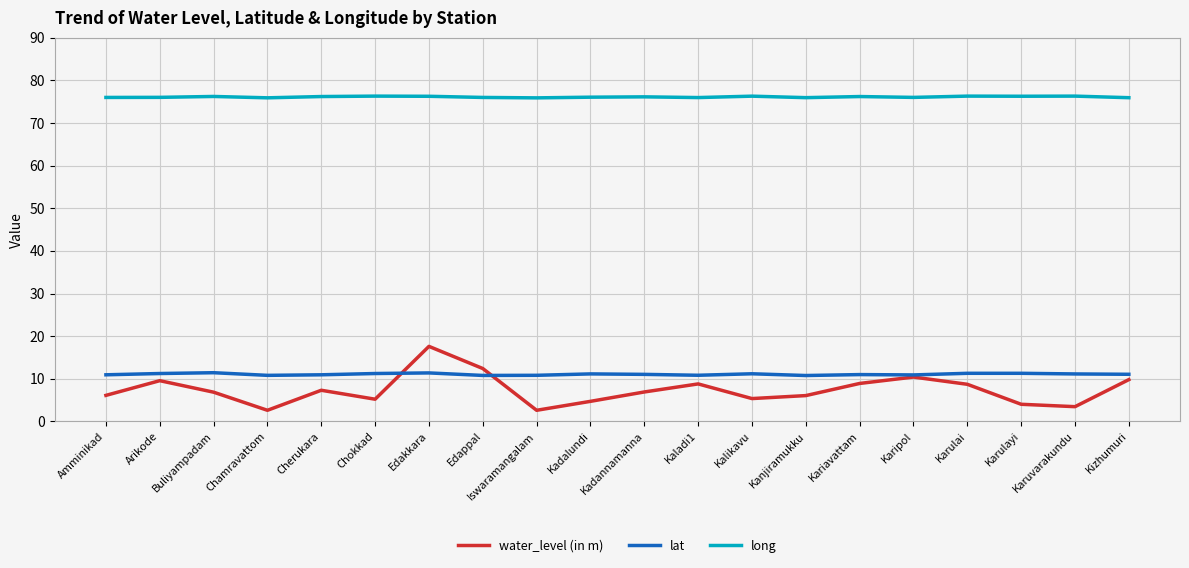

What position from the left is Kalikavu?

13